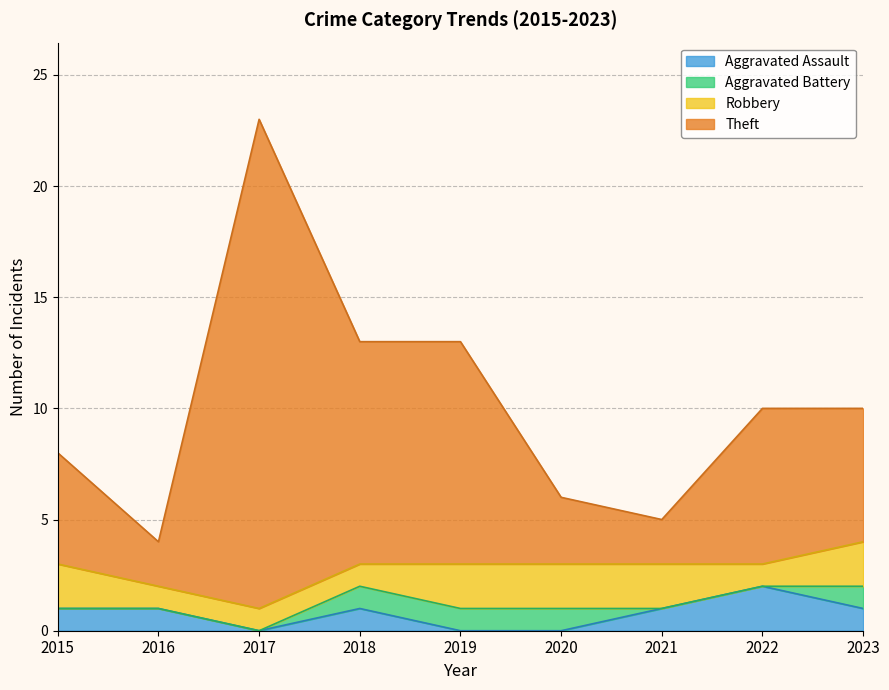

Between 2021 and 2017, which is larger?

2021